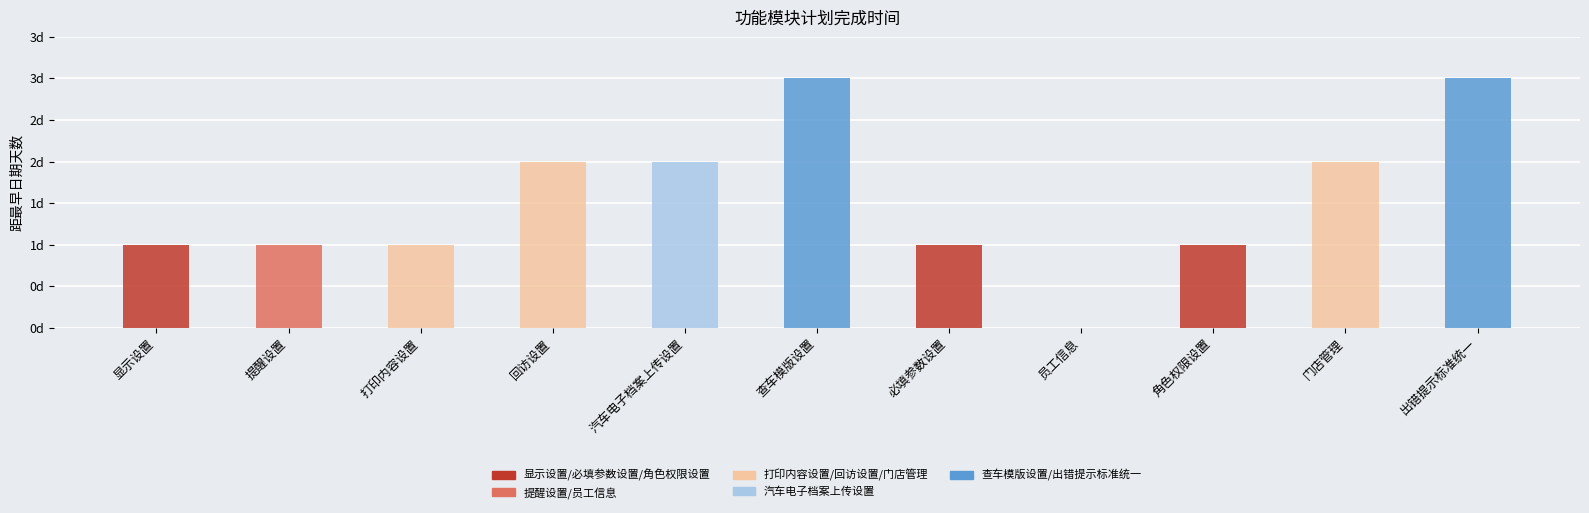

Rank the categories by value from highest to lowest.

查车模版设置, 出错提示标准统一, 回访设置, 汽车电子档案上传设置, 门店管理, 显示设置, 提醒设置, 打印内容设置, 必填参数设置, 角色权限设置, 员工信息